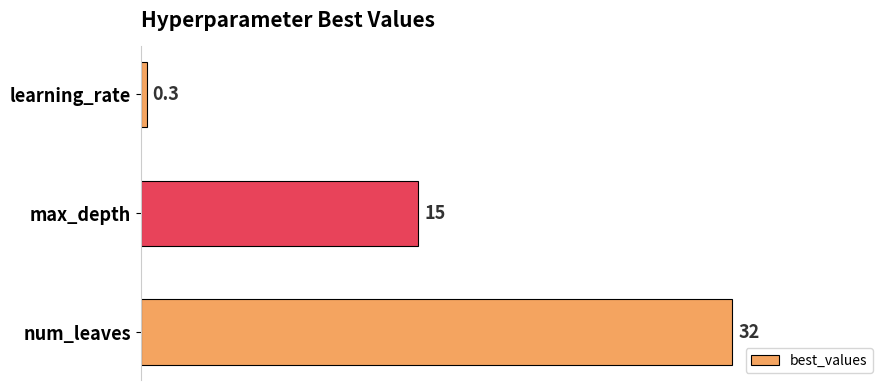

Rank the categories by value from lowest to highest.

learning_rate, max_depth, num_leaves